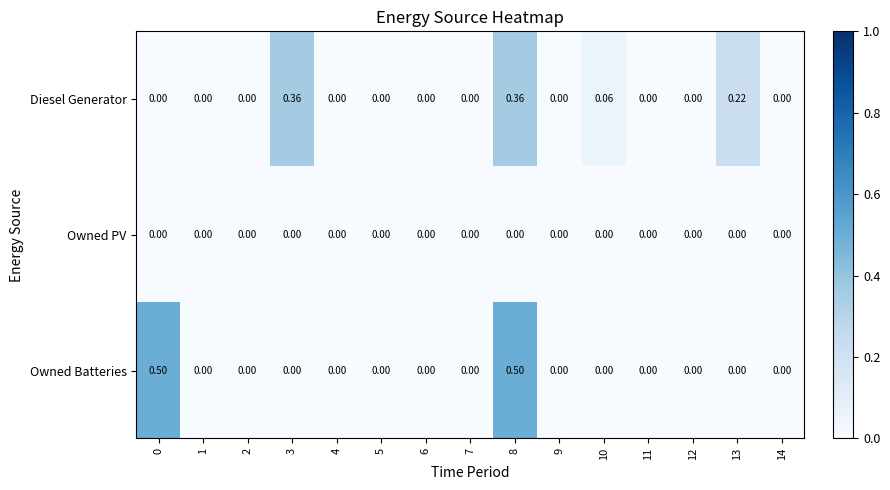

Rank the series by their maximum value, from lowest to highest.

Owned PV, Diesel Generator, Owned Batteries